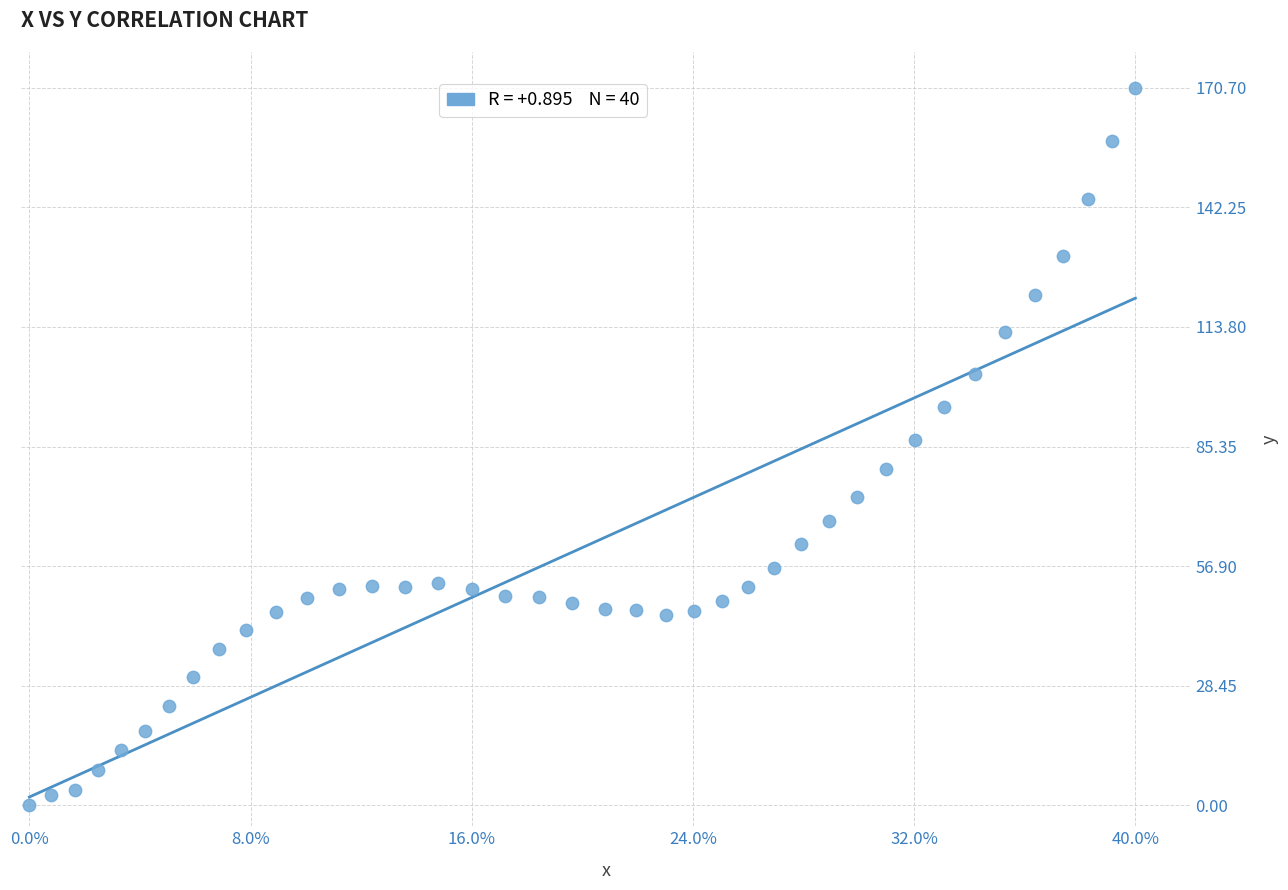

What is the range of Y values (max minus min)?

170.7